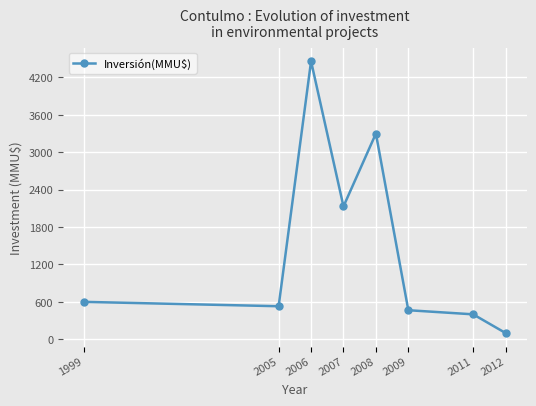

At which category does the data reach its first local valley?

2005